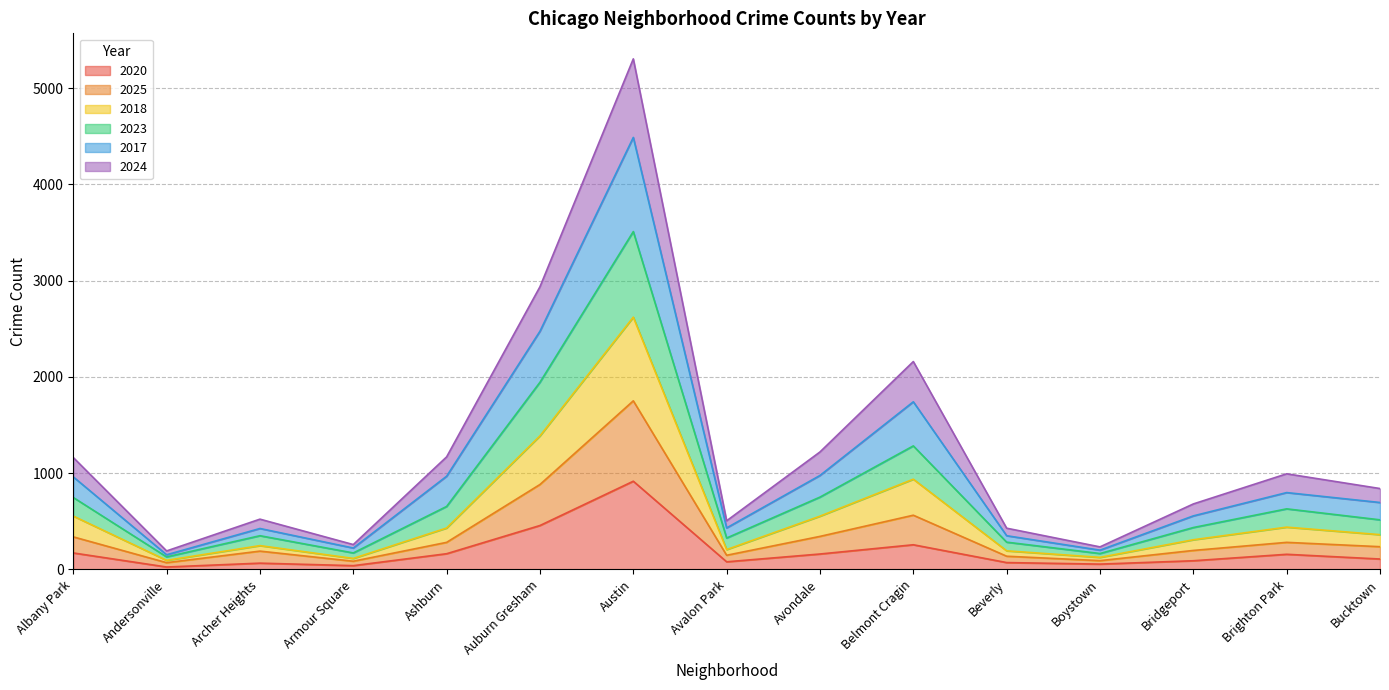

How many interior local peaks does the 2020 series have?

4